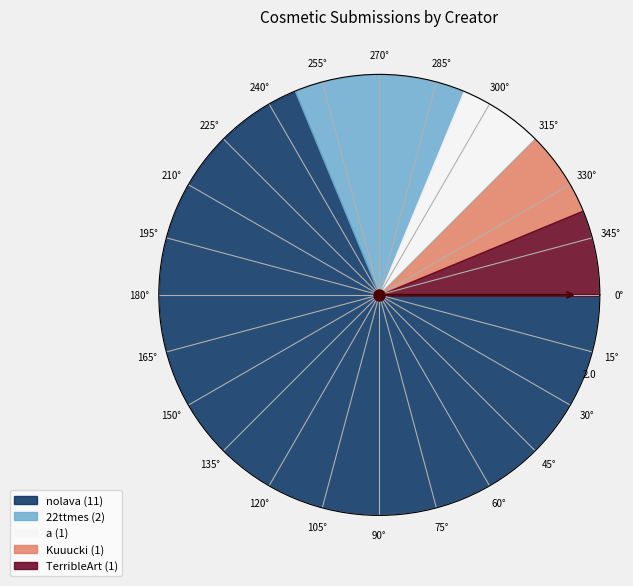

How many slices are in this pie chart?

5